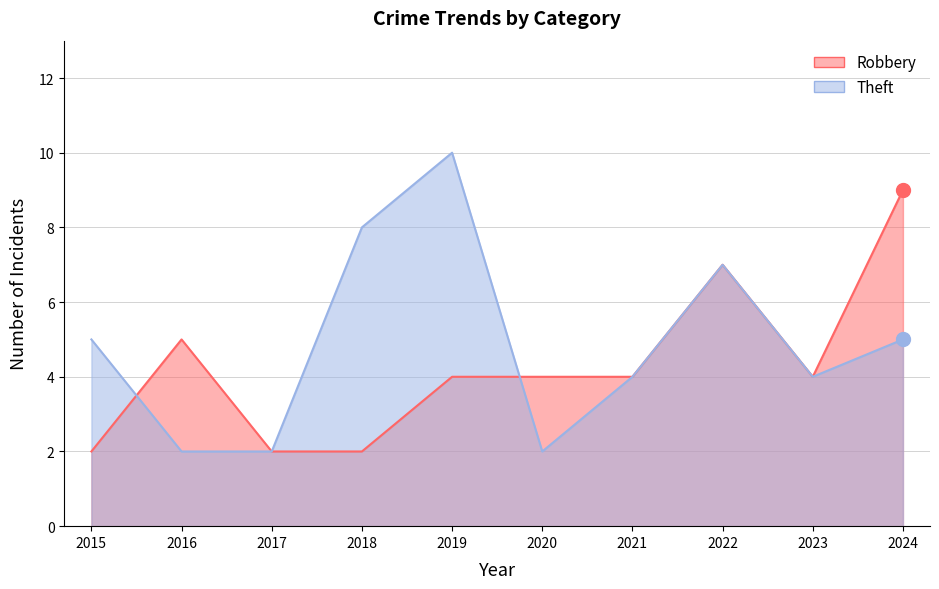

How many data points in Robbery are less than 4?

3